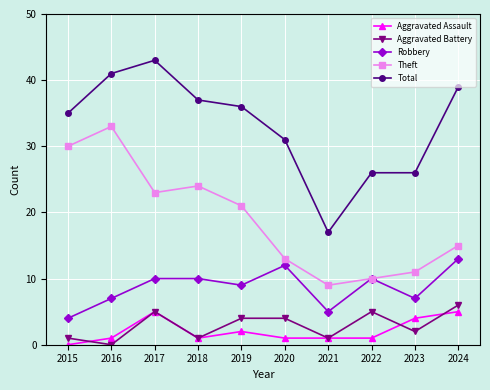

Where is the first local minimum for Total?

2021